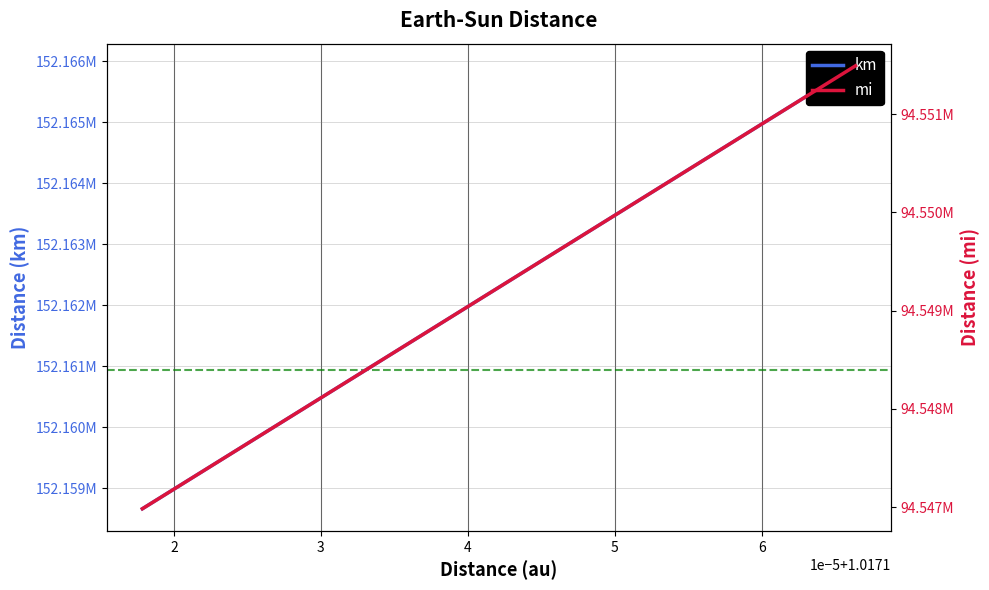

True or false: mi has more than 2 interior local peaks.

False